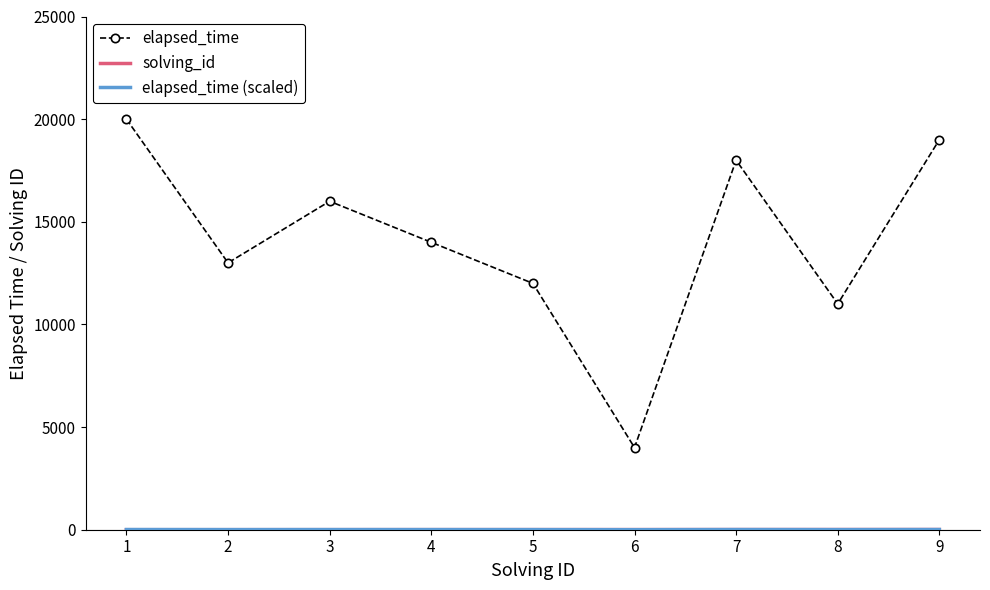

Which series changed the most between 3 and 9?

elapsed_time